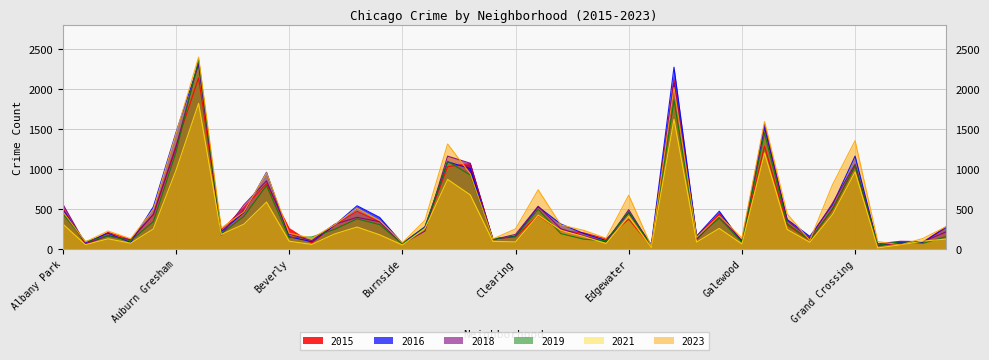

True or false: 2019 has more than 1 interior local peaks.

True